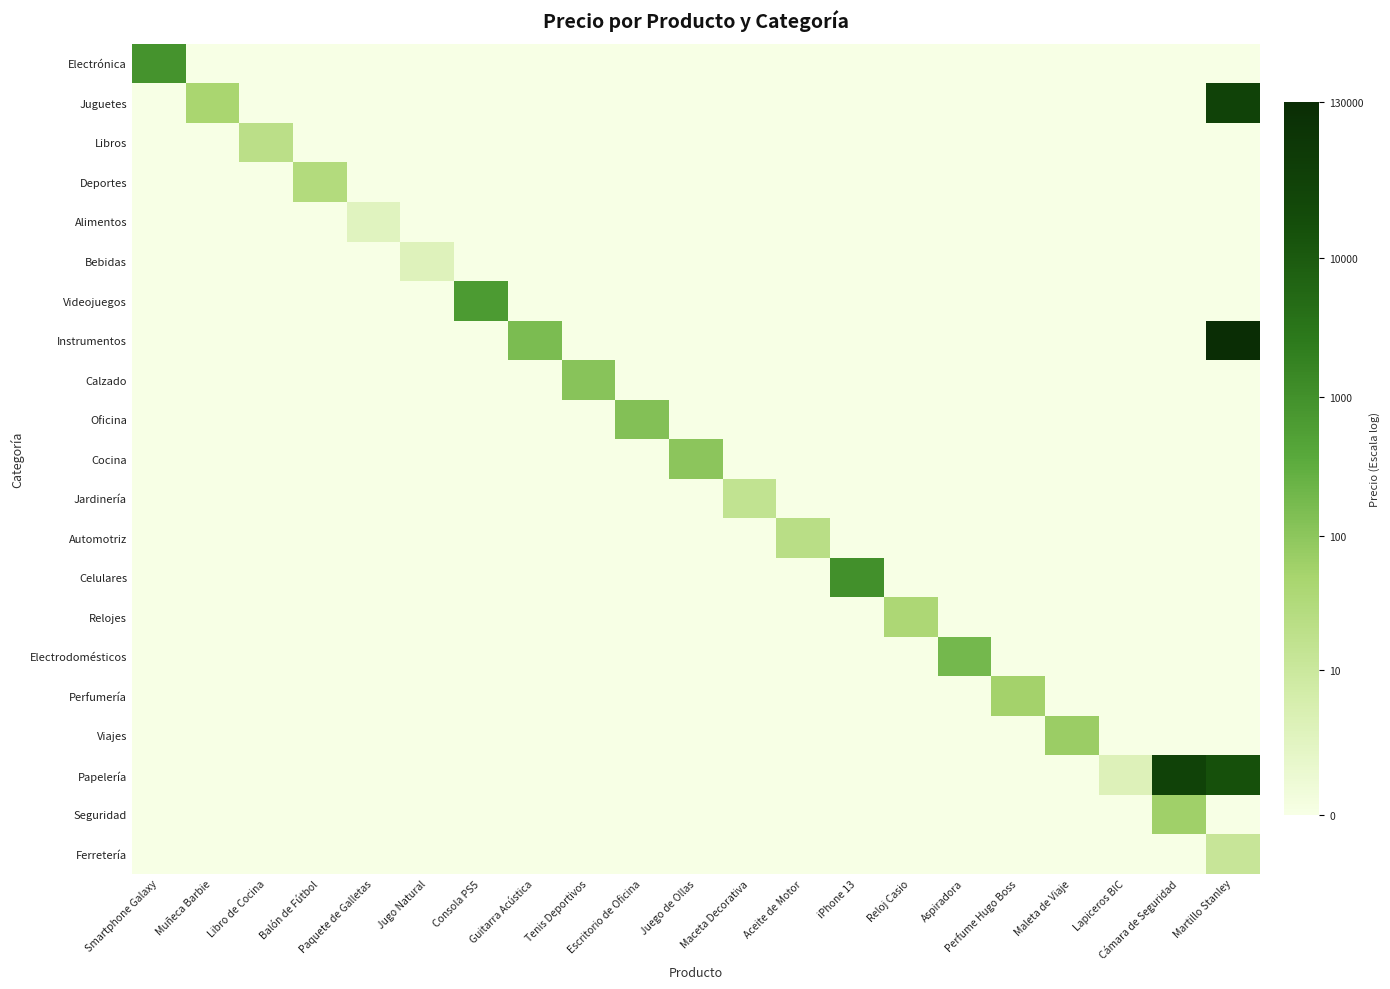

Reading right to left, extract all data points from this chart.

Electrónica: Martillo Stanley=0.0	Cámara de Seguridad=0.0	Lapiceros BIC=0.0	Maleta de Viaje=0.0	Perfume Hugo Boss=0.0	Aspiradora=0.0	Reloj Casio=0.0	iPhone 13=0.0	Aceite de Motor=0.0	Maceta Decorativa=0.0	Juego de Ollas=0.0	Escritorio de Oficina=0.0	Tenis Deportivos=0.0	Guitarra Acústica=0.0	Consola PS5=0.0	Jugo Natural=0.0	Paquete de Galletas=0.0	Balón de Fútbol=0.0	Libro de Cocina=0.0	Muñeca Barbie=0.0	Smartphone Galaxy=6.8
Juguetes: Martillo Stanley=10.4	Cámara de Seguridad=0.0	Lapiceros BIC=0.0	Maleta de Viaje=0.0	Perfume Hugo Boss=0.0	Aspiradora=0.0	Reloj Casio=0.0	iPhone 13=0.0	Aceite de Motor=0.0	Maceta Decorativa=0.0	Juego de Ollas=0.0	Escritorio de Oficina=0.0	Tenis Deportivos=0.0	Guitarra Acústica=0.0	Consola PS5=0.0	Jugo Natural=0.0	Paquete de Galletas=0.0	Balón de Fútbol=0.0	Libro de Cocina=0.0	Muñeca Barbie=3.8	Smartphone Galaxy=0.0
Libros: Martillo Stanley=0.0	Cámara de Seguridad=0.0	Lapiceros BIC=0.0	Maleta de Viaje=0.0	Perfume Hugo Boss=0.0	Aspiradora=0.0	Reloj Casio=0.0	iPhone 13=0.0	Aceite de Motor=0.0	Maceta Decorativa=0.0	Juego de Ollas=0.0	Escritorio de Oficina=0.0	Tenis Deportivos=0.0	Guitarra Acústica=0.0	Consola PS5=0.0	Jugo Natural=0.0	Paquete de Galletas=0.0	Balón de Fútbol=0.0	Libro de Cocina=3.0	Muñeca Barbie=0.0	Smartphone Galaxy=0.0
Deportes: Martillo Stanley=0.0	Cámara de Seguridad=0.0	Lapiceros BIC=0.0	Maleta de Viaje=0.0	Perfume Hugo Boss=0.0	Aspiradora=0.0	Reloj Casio=0.0	iPhone 13=0.0	Aceite de Motor=0.0	Maceta Decorativa=0.0	Juego de Ollas=0.0	Escritorio de Oficina=0.0	Tenis Deportivos=0.0	Guitarra Acústica=0.0	Consola PS5=0.0	Jugo Natural=0.0	Paquete de Galletas=0.0	Balón de Fútbol=3.4	Libro de Cocina=0.0	Muñeca Barbie=0.0	Smartphone Galaxy=0.0
Alimentos: Martillo Stanley=0.0	Cámara de Seguridad=0.0	Lapiceros BIC=0.0	Maleta de Viaje=0.0	Perfume Hugo Boss=0.0	Aspiradora=0.0	Reloj Casio=0.0	iPhone 13=0.0	Aceite de Motor=0.0	Maceta Decorativa=0.0	Juego de Ollas=0.0	Escritorio de Oficina=0.0	Tenis Deportivos=0.0	Guitarra Acústica=0.0	Consola PS5=0.0	Jugo Natural=0.0	Paquete de Galletas=1.3	Balón de Fútbol=0.0	Libro de Cocina=0.0	Muñeca Barbie=0.0	Smartphone Galaxy=0.0
Bebidas: Martillo Stanley=0.0	Cámara de Seguridad=0.0	Lapiceros BIC=0.0	Maleta de Viaje=0.0	Perfume Hugo Boss=0.0	Aspiradora=0.0	Reloj Casio=0.0	iPhone 13=0.0	Aceite de Motor=0.0	Maceta Decorativa=0.0	Juego de Ollas=0.0	Escritorio de Oficina=0.0	Tenis Deportivos=0.0	Guitarra Acústica=0.0	Consola PS5=0.0	Jugo Natural=1.4	Paquete de Galletas=0.0	Balón de Fútbol=0.0	Libro de Cocina=0.0	Muñeca Barbie=0.0	Smartphone Galaxy=0.0
Videojuegos: Martillo Stanley=0.0	Cámara de Seguridad=0.0	Lapiceros BIC=0.0	Maleta de Viaje=0.0	Perfume Hugo Boss=0.0	Aspiradora=0.0	Reloj Casio=0.0	iPhone 13=0.0	Aceite de Motor=0.0	Maceta Decorativa=0.0	Juego de Ollas=0.0	Escritorio de Oficina=0.0	Tenis Deportivos=0.0	Guitarra Acústica=0.0	Consola PS5=6.5	Jugo Natural=0.0	Paquete de Galletas=0.0	Balón de Fútbol=0.0	Libro de Cocina=0.0	Muñeca Barbie=0.0	Smartphone Galaxy=0.0
Instrumentos: Martillo Stanley=11.8	Cámara de Seguridad=0.0	Lapiceros BIC=0.0	Maleta de Viaje=0.0	Perfume Hugo Boss=0.0	Aspiradora=0.0	Reloj Casio=0.0	iPhone 13=0.0	Aceite de Motor=0.0	Maceta Decorativa=0.0	Juego de Ollas=0.0	Escritorio de Oficina=0.0	Tenis Deportivos=0.0	Guitarra Acústica=5.0	Consola PS5=0.0	Jugo Natural=0.0	Paquete de Galletas=0.0	Balón de Fútbol=0.0	Libro de Cocina=0.0	Muñeca Barbie=0.0	Smartphone Galaxy=0.0
Calzado: Martillo Stanley=0.0	Cámara de Seguridad=0.0	Lapiceros BIC=0.0	Maleta de Viaje=0.0	Perfume Hugo Boss=0.0	Aspiradora=0.0	Reloj Casio=0.0	iPhone 13=0.0	Aceite de Motor=0.0	Maceta Decorativa=0.0	Juego de Ollas=0.0	Escritorio de Oficina=0.0	Tenis Deportivos=4.7	Guitarra Acústica=0.0	Consola PS5=0.0	Jugo Natural=0.0	Paquete de Galletas=0.0	Balón de Fútbol=0.0	Libro de Cocina=0.0	Muñeca Barbie=0.0	Smartphone Galaxy=0.0
Oficina: Martillo Stanley=0.0	Cámara de Seguridad=0.0	Lapiceros BIC=0.0	Maleta de Viaje=0.0	Perfume Hugo Boss=0.0	Aspiradora=0.0	Reloj Casio=0.0	iPhone 13=0.0	Aceite de Motor=0.0	Maceta Decorativa=0.0	Juego de Ollas=0.0	Escritorio de Oficina=4.9	Tenis Deportivos=0.0	Guitarra Acústica=0.0	Consola PS5=0.0	Jugo Natural=0.0	Paquete de Galletas=0.0	Balón de Fútbol=0.0	Libro de Cocina=0.0	Muñeca Barbie=0.0	Smartphone Galaxy=0.0
Cocina: Martillo Stanley=0.0	Cámara de Seguridad=0.0	Lapiceros BIC=0.0	Maleta de Viaje=0.0	Perfume Hugo Boss=0.0	Aspiradora=0.0	Reloj Casio=0.0	iPhone 13=0.0	Aceite de Motor=0.0	Maceta Decorativa=0.0	Juego de Ollas=4.6	Escritorio de Oficina=0.0	Tenis Deportivos=0.0	Guitarra Acústica=0.0	Consola PS5=0.0	Jugo Natural=0.0	Paquete de Galletas=0.0	Balón de Fútbol=0.0	Libro de Cocina=0.0	Muñeca Barbie=0.0	Smartphone Galaxy=0.0
Jardinería: Martillo Stanley=0.0	Cámara de Seguridad=0.0	Lapiceros BIC=0.0	Maleta de Viaje=0.0	Perfume Hugo Boss=0.0	Aspiradora=0.0	Reloj Casio=0.0	iPhone 13=0.0	Aceite de Motor=0.0	Maceta Decorativa=2.8	Juego de Ollas=0.0	Escritorio de Oficina=0.0	Tenis Deportivos=0.0	Guitarra Acústica=0.0	Consola PS5=0.0	Jugo Natural=0.0	Paquete de Galletas=0.0	Balón de Fútbol=0.0	Libro de Cocina=0.0	Muñeca Barbie=0.0	Smartphone Galaxy=0.0
Automotriz: Martillo Stanley=0.0	Cámara de Seguridad=0.0	Lapiceros BIC=0.0	Maleta de Viaje=0.0	Perfume Hugo Boss=0.0	Aspiradora=0.0	Reloj Casio=0.0	iPhone 13=0.0	Aceite de Motor=3.1	Maceta Decorativa=0.0	Juego de Ollas=0.0	Escritorio de Oficina=0.0	Tenis Deportivos=0.0	Guitarra Acústica=0.0	Consola PS5=0.0	Jugo Natural=0.0	Paquete de Galletas=0.0	Balón de Fútbol=0.0	Libro de Cocina=0.0	Muñeca Barbie=0.0	Smartphone Galaxy=0.0
Celulares: Martillo Stanley=0.0	Cámara de Seguridad=0.0	Lapiceros BIC=0.0	Maleta de Viaje=0.0	Perfume Hugo Boss=0.0	Aspiradora=0.0	Reloj Casio=0.0	iPhone 13=6.9	Aceite de Motor=0.0	Maceta Decorativa=0.0	Juego de Ollas=0.0	Escritorio de Oficina=0.0	Tenis Deportivos=0.0	Guitarra Acústica=0.0	Consola PS5=0.0	Jugo Natural=0.0	Paquete de Galletas=0.0	Balón de Fútbol=0.0	Libro de Cocina=0.0	Muñeca Barbie=0.0	Smartphone Galaxy=0.0
Relojes: Martillo Stanley=0.0	Cámara de Seguridad=0.0	Lapiceros BIC=0.0	Maleta de Viaje=0.0	Perfume Hugo Boss=0.0	Aspiradora=0.0	Reloj Casio=3.7	iPhone 13=0.0	Aceite de Motor=0.0	Maceta Decorativa=0.0	Juego de Ollas=0.0	Escritorio de Oficina=0.0	Tenis Deportivos=0.0	Guitarra Acústica=0.0	Consola PS5=0.0	Jugo Natural=0.0	Paquete de Galletas=0.0	Balón de Fútbol=0.0	Libro de Cocina=0.0	Muñeca Barbie=0.0	Smartphone Galaxy=0.0
Electrodomésticos: Martillo Stanley=0.0	Cámara de Seguridad=0.0	Lapiceros BIC=0.0	Maleta de Viaje=0.0	Perfume Hugo Boss=0.0	Aspiradora=5.2	Reloj Casio=0.0	iPhone 13=0.0	Aceite de Motor=0.0	Maceta Decorativa=0.0	Juego de Ollas=0.0	Escritorio de Oficina=0.0	Tenis Deportivos=0.0	Guitarra Acústica=0.0	Consola PS5=0.0	Jugo Natural=0.0	Paquete de Galletas=0.0	Balón de Fútbol=0.0	Libro de Cocina=0.0	Muñeca Barbie=0.0	Smartphone Galaxy=0.0
Perfumería: Martillo Stanley=0.0	Cámara de Seguridad=0.0	Lapiceros BIC=0.0	Maleta de Viaje=0.0	Perfume Hugo Boss=4.0	Aspiradora=0.0	Reloj Casio=0.0	iPhone 13=0.0	Aceite de Motor=0.0	Maceta Decorativa=0.0	Juego de Ollas=0.0	Escritorio de Oficina=0.0	Tenis Deportivos=0.0	Guitarra Acústica=0.0	Consola PS5=0.0	Jugo Natural=0.0	Paquete de Galletas=0.0	Balón de Fútbol=0.0	Libro de Cocina=0.0	Muñeca Barbie=0.0	Smartphone Galaxy=0.0
Viajes: Martillo Stanley=0.0	Cámara de Seguridad=0.0	Lapiceros BIC=0.0	Maleta de Viaje=4.3	Perfume Hugo Boss=0.0	Aspiradora=0.0	Reloj Casio=0.0	iPhone 13=0.0	Aceite de Motor=0.0	Maceta Decorativa=0.0	Juego de Ollas=0.0	Escritorio de Oficina=0.0	Tenis Deportivos=0.0	Guitarra Acústica=0.0	Consola PS5=0.0	Jugo Natural=0.0	Paquete de Galletas=0.0	Balón de Fútbol=0.0	Libro de Cocina=0.0	Muñeca Barbie=0.0	Smartphone Galaxy=0.0
Papelería: Martillo Stanley=9.6	Cámara de Seguridad=10.4	Lapiceros BIC=1.4	Maleta de Viaje=0.0	Perfume Hugo Boss=0.0	Aspiradora=0.0	Reloj Casio=0.0	iPhone 13=0.0	Aceite de Motor=0.0	Maceta Decorativa=0.0	Juego de Ollas=0.0	Escritorio de Oficina=0.0	Tenis Deportivos=0.0	Guitarra Acústica=0.0	Consola PS5=0.0	Jugo Natural=0.0	Paquete de Galletas=0.0	Balón de Fútbol=0.0	Libro de Cocina=0.0	Muñeca Barbie=0.0	Smartphone Galaxy=0.0
Seguridad: Martillo Stanley=0.0	Cámara de Seguridad=4.1	Lapiceros BIC=0.0	Maleta de Viaje=0.0	Perfume Hugo Boss=0.0	Aspiradora=0.0	Reloj Casio=0.0	iPhone 13=0.0	Aceite de Motor=0.0	Maceta Decorativa=0.0	Juego de Ollas=0.0	Escritorio de Oficina=0.0	Tenis Deportivos=0.0	Guitarra Acústica=0.0	Consola PS5=0.0	Jugo Natural=0.0	Paquete de Galletas=0.0	Balón de Fútbol=0.0	Libro de Cocina=0.0	Muñeca Barbie=0.0	Smartphone Galaxy=0.0
Ferretería: Martillo Stanley=2.6	Cámara de Seguridad=0.0	Lapiceros BIC=0.0	Maleta de Viaje=0.0	Perfume Hugo Boss=0.0	Aspiradora=0.0	Reloj Casio=0.0	iPhone 13=0.0	Aceite de Motor=0.0	Maceta Decorativa=0.0	Juego de Ollas=0.0	Escritorio de Oficina=0.0	Tenis Deportivos=0.0	Guitarra Acústica=0.0	Consola PS5=0.0	Jugo Natural=0.0	Paquete de Galletas=0.0	Balón de Fútbol=0.0	Libro de Cocina=0.0	Muñeca Barbie=0.0	Smartphone Galaxy=0.0